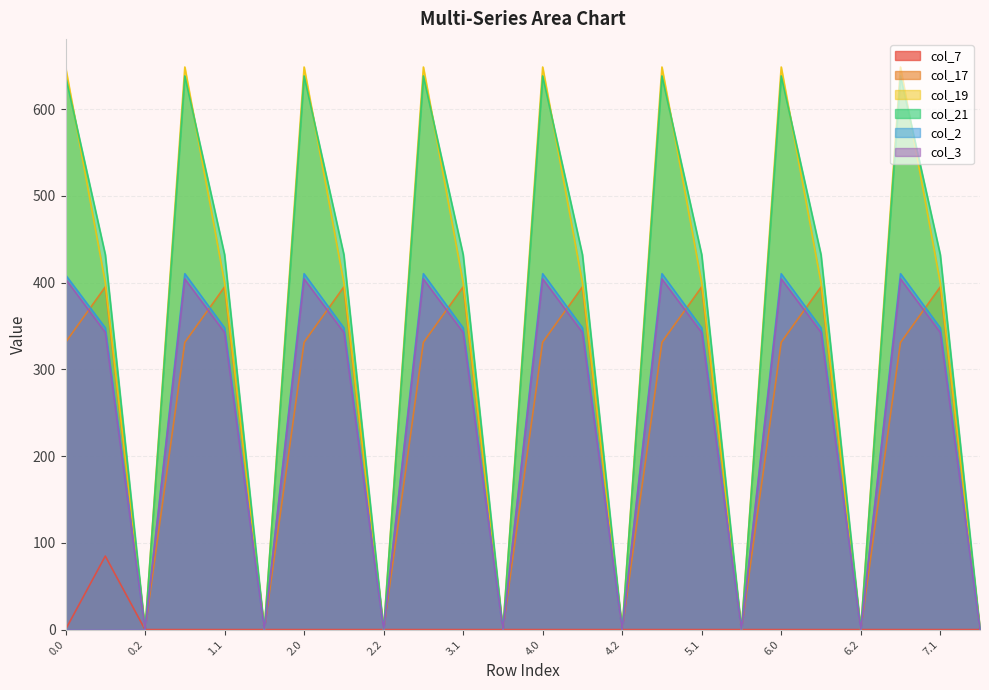

Does the chart have visible grid lines?

Yes